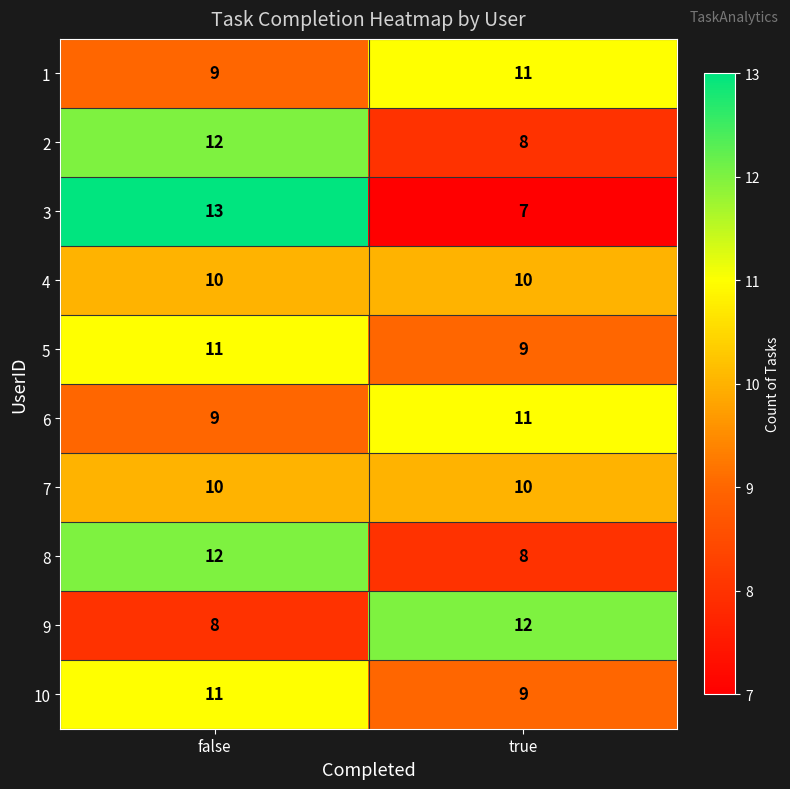

What is the difference between the 3 values at false and true?

6